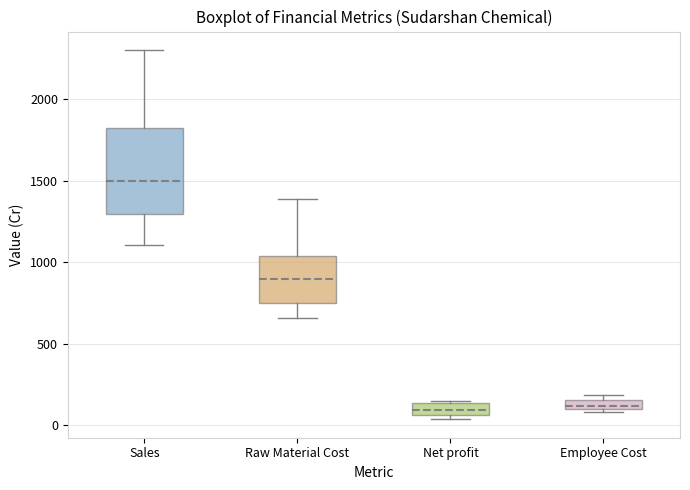

Which box has the highest median line?

Sales